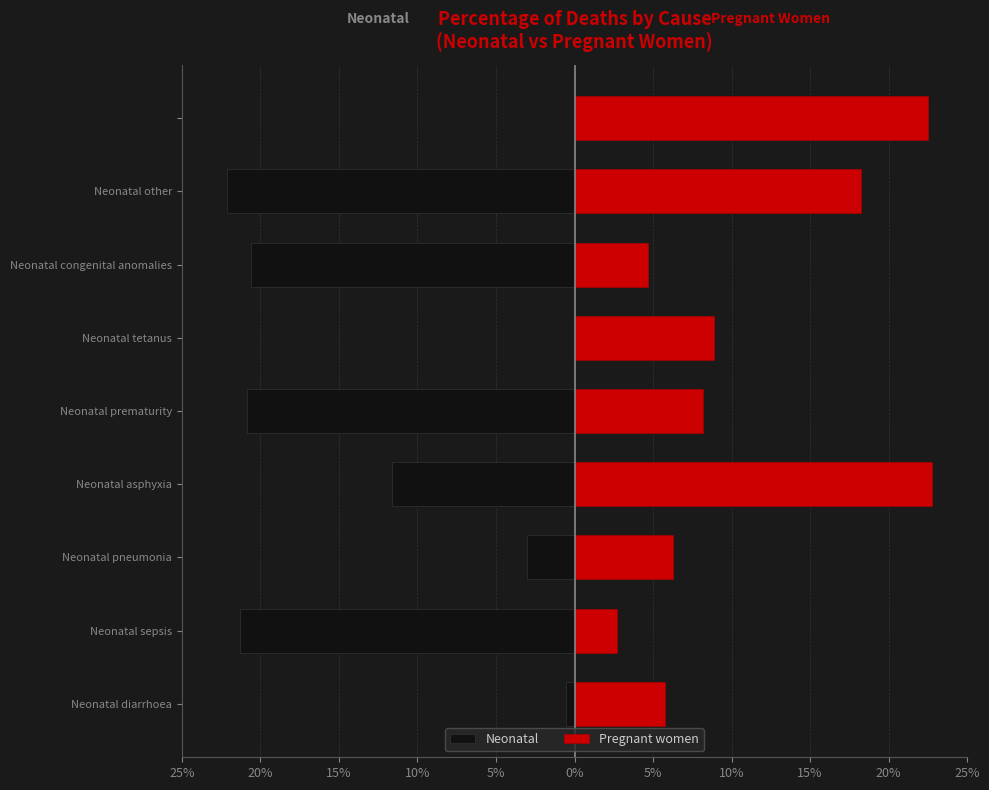

How many bars are there in each group?

2